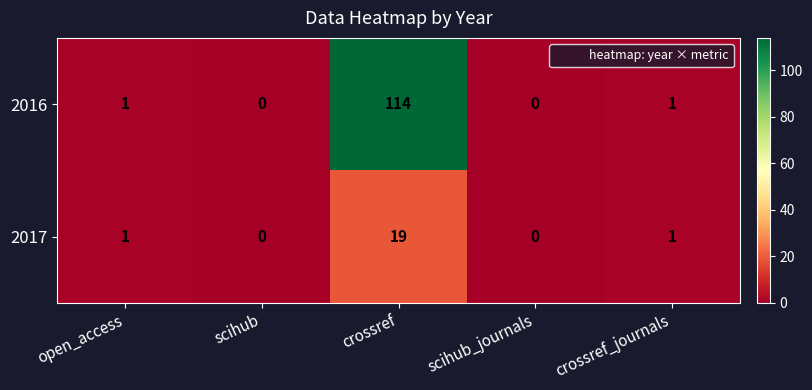

At how many categories does at least one series exceed 99?

1